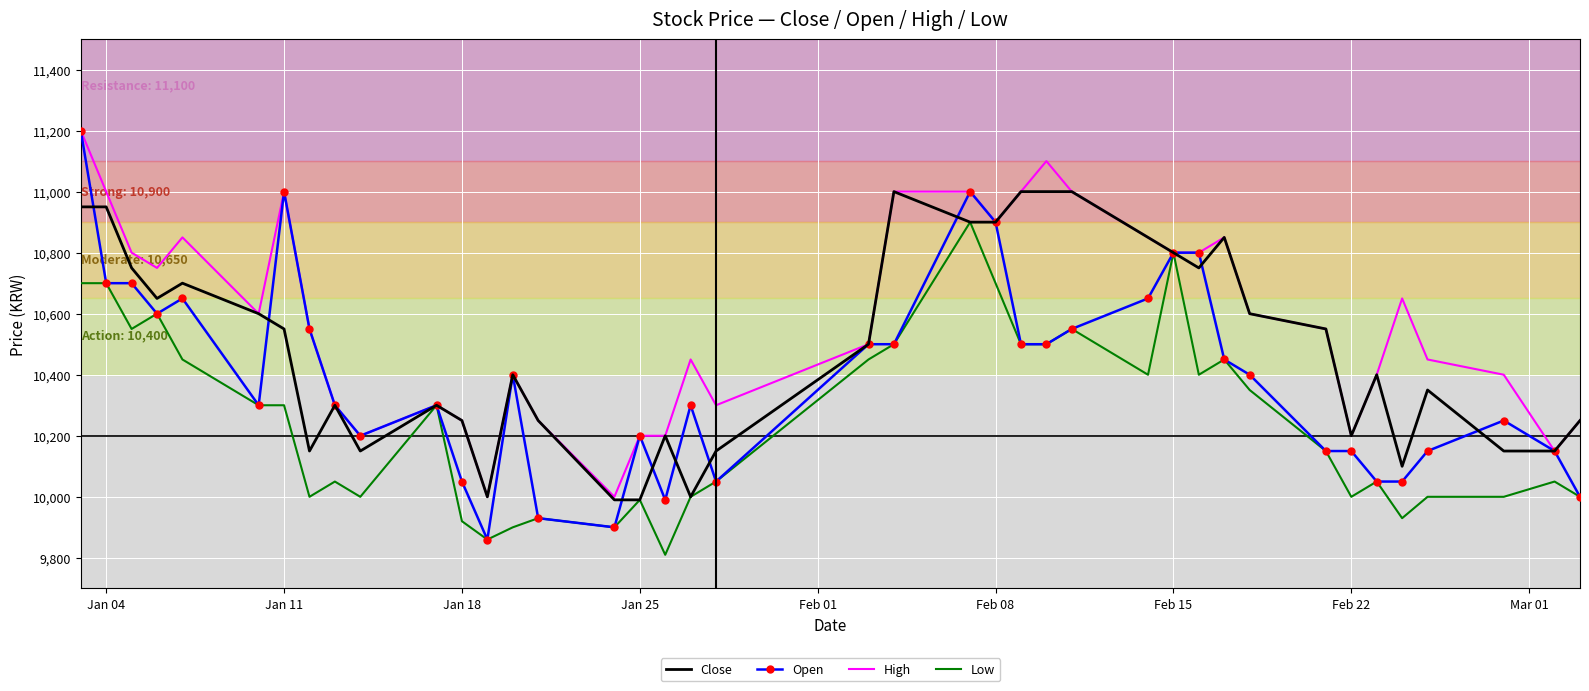

What is the difference between the maximum and second lowest values in the High series?

1200